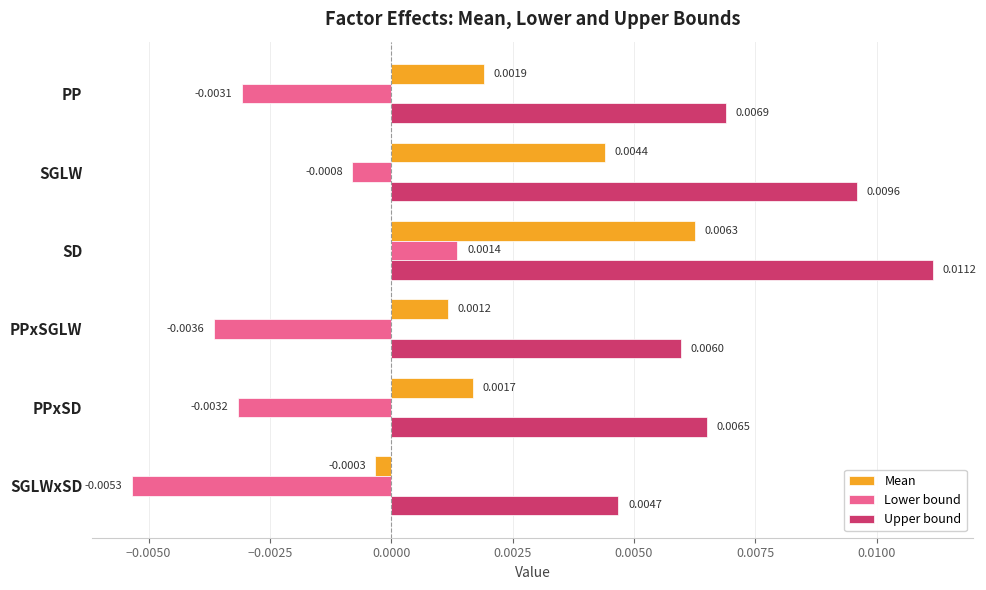

Rank the series at PP from lowest to highest value.

Lower bound, Mean, Upper bound